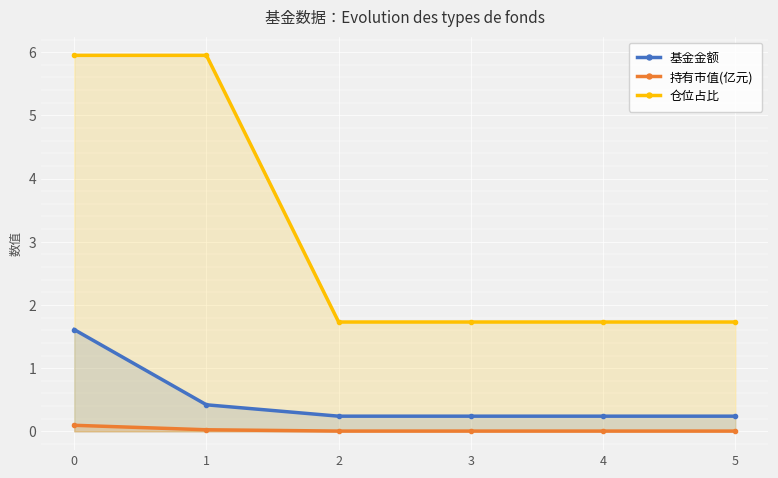

Reading right to left, extract all data points from this chart.

基金金额: 0.2	0.2	0.2	0.2	0.4	1.6
持有市值(亿元): 0.0	0.0	0.0	0.0	0.0	0.1
仓位占比: 1.7	1.7	1.7	1.7	6.0	6.0